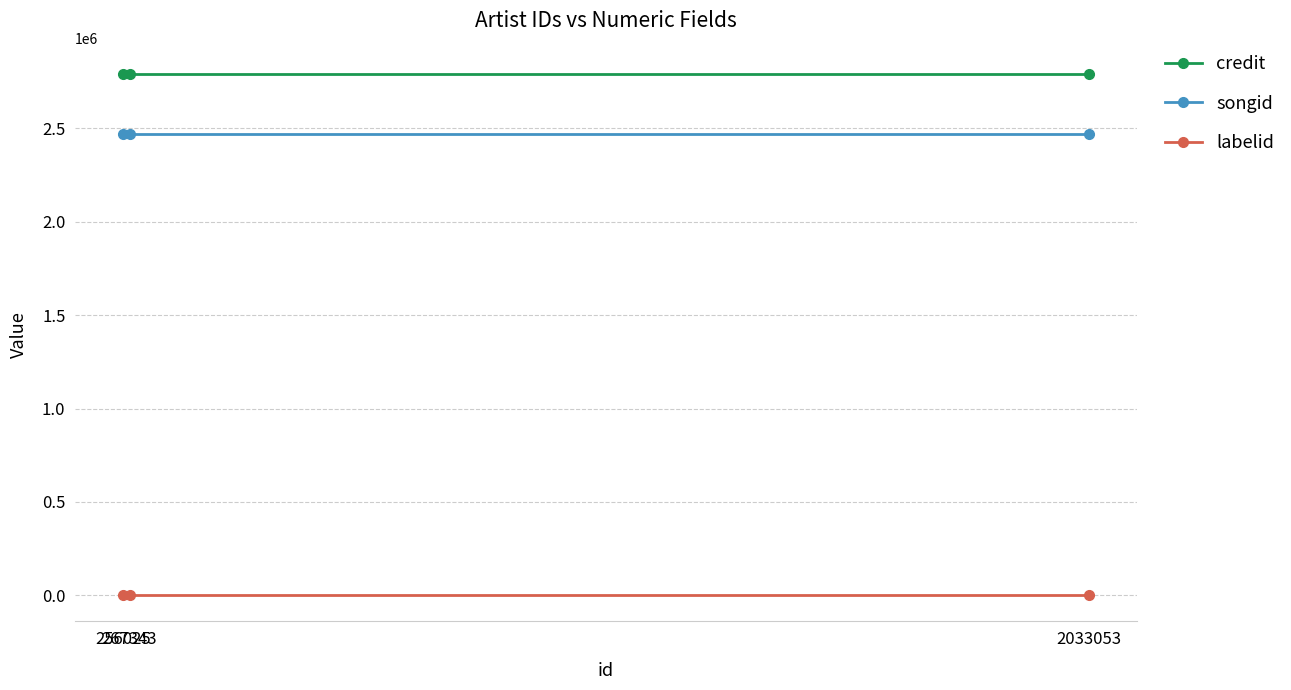

Rank the series at 2033053 from highest to lowest value.

credit, songid, labelid